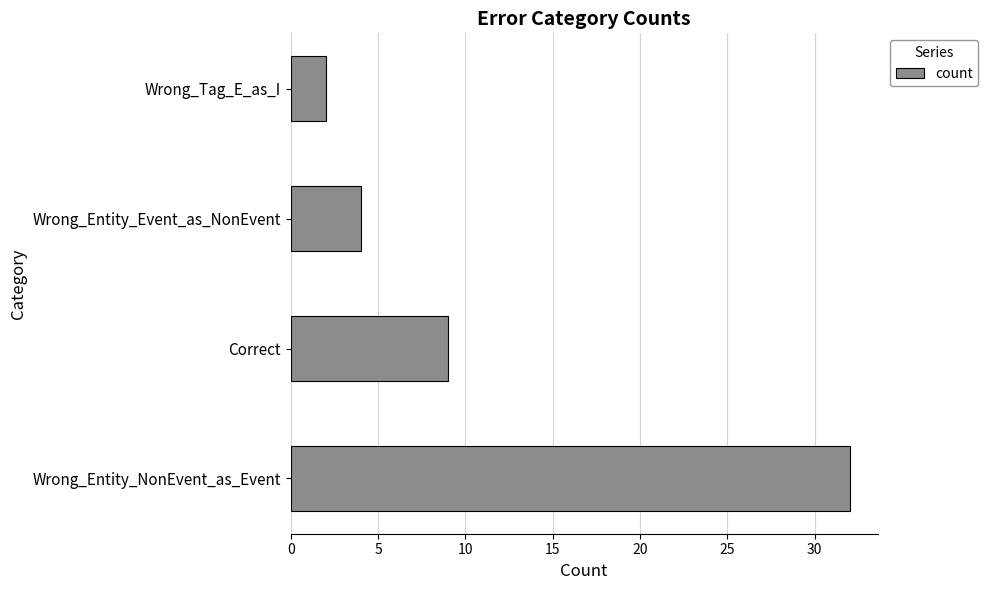

What is the smallest value displayed?

2